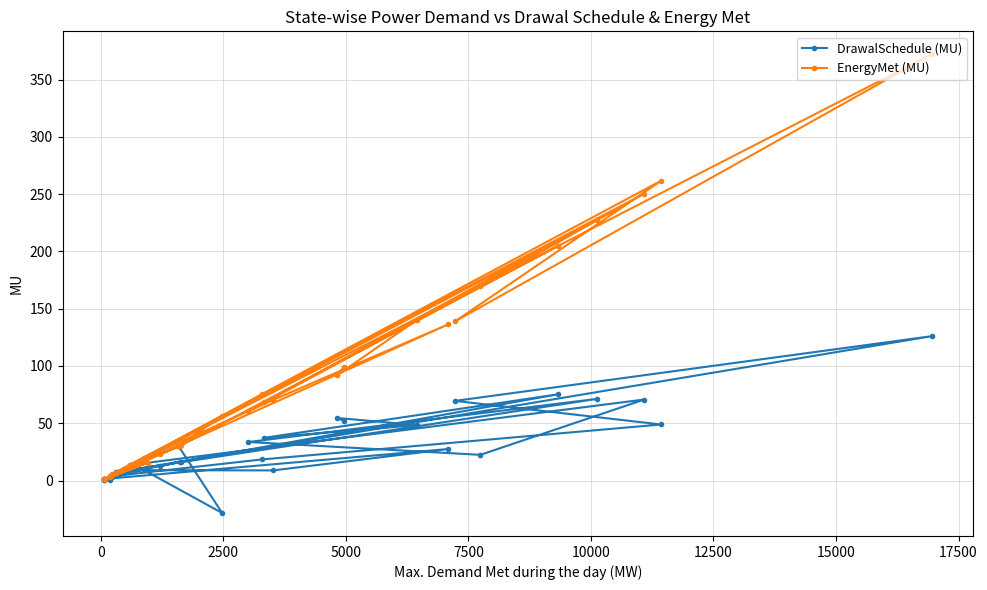

List the series in order of their overall mean, lowest first.

DrawalSchedule (MU), EnergyMet (MU)